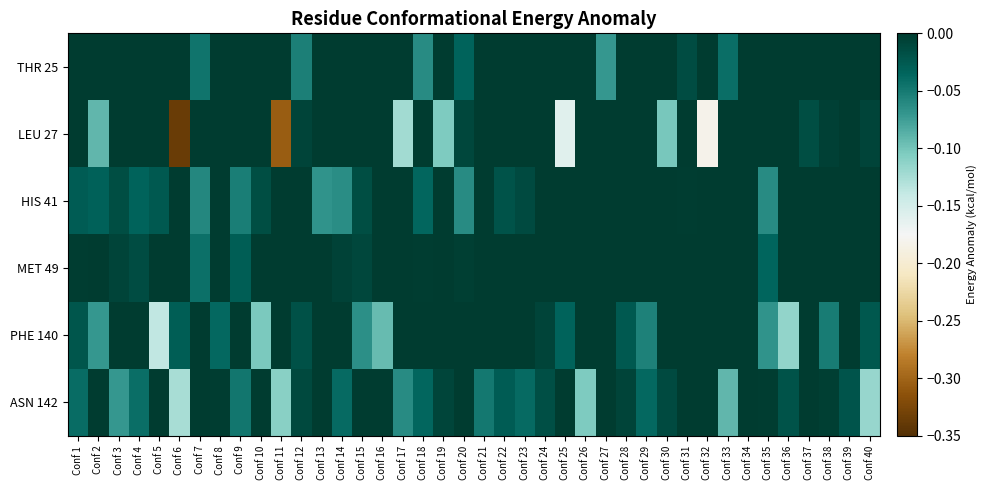

What is the minimum value shown in the chart?

-0.3